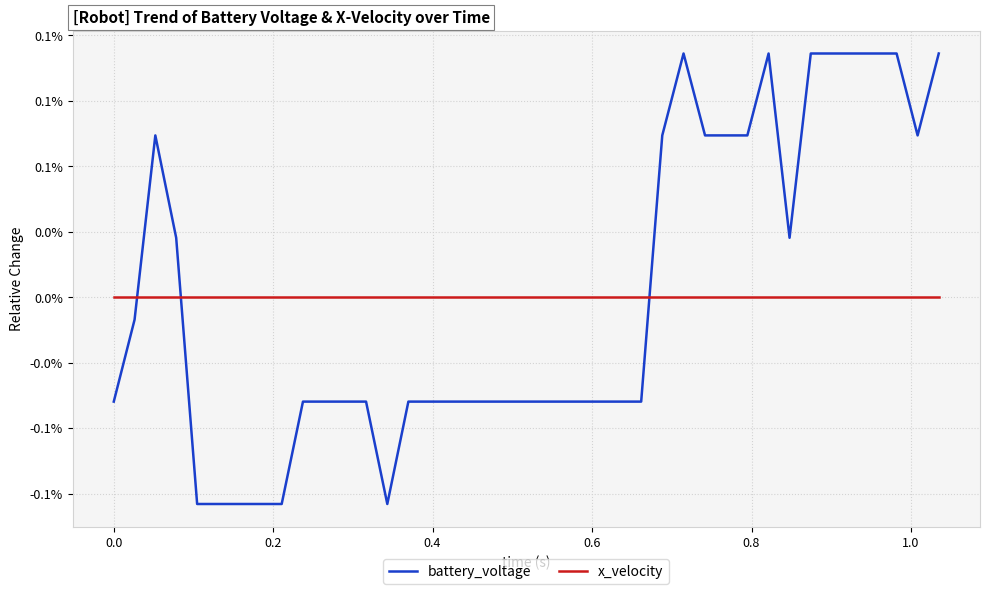

List the series in order of their overall mean, highest first.

battery_voltage, x_velocity